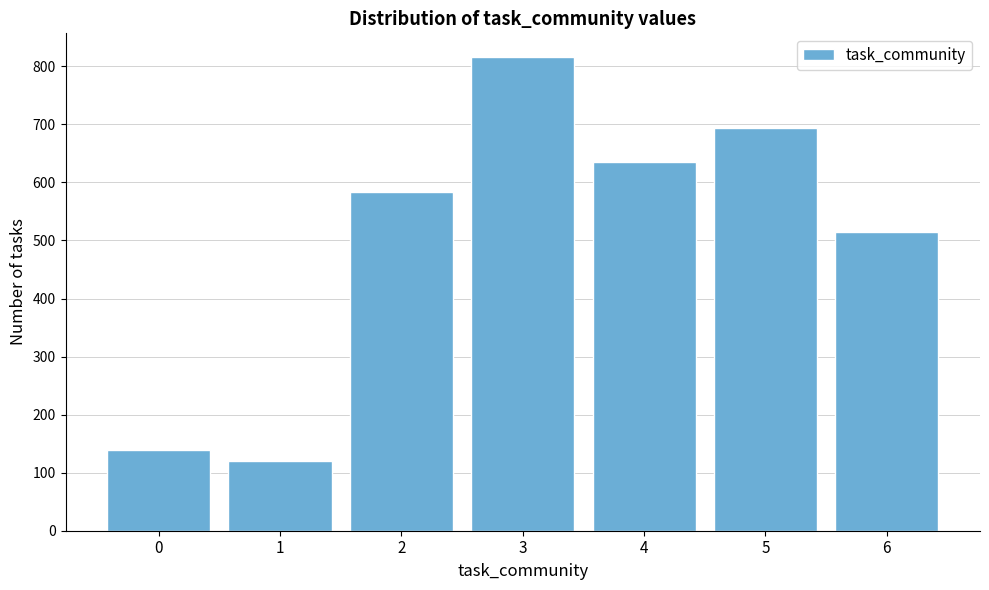

Reading left to right, extract all data points from this chart.

139	120	583	816	635	693	514